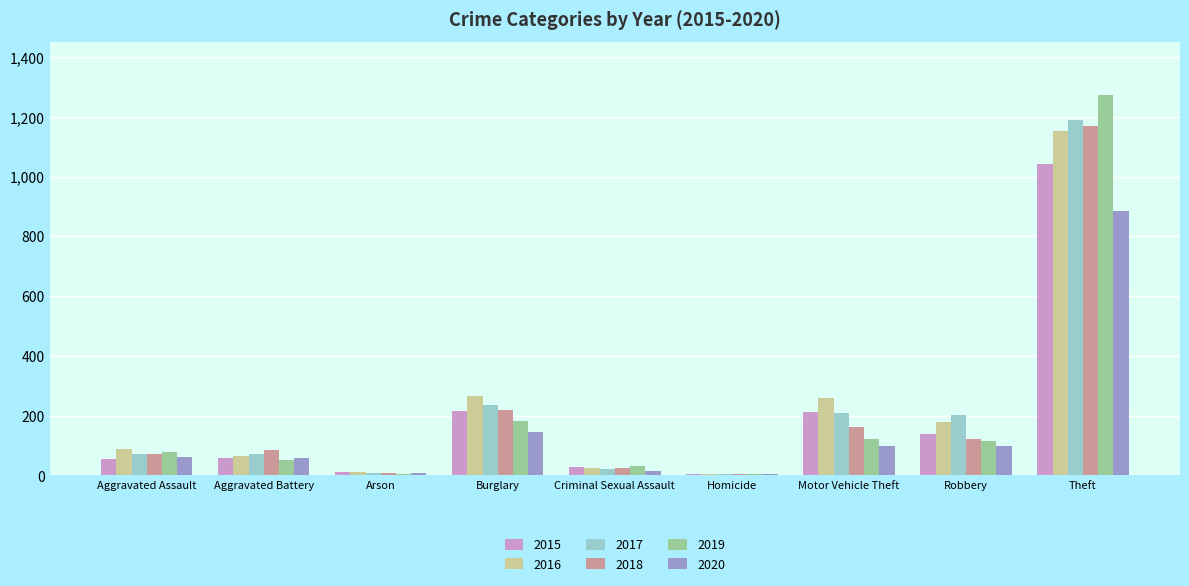

Is it true that 2018 equals 7 at Arson?

True